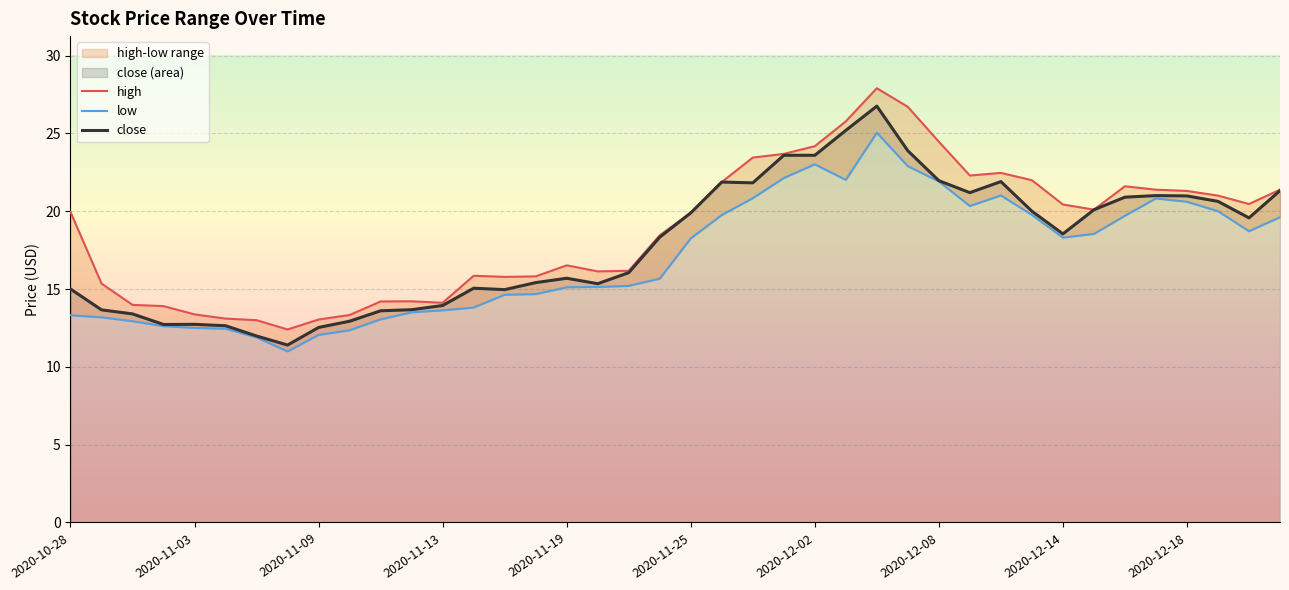

What is the difference between the second highest and minimum values in the low series?

12.0